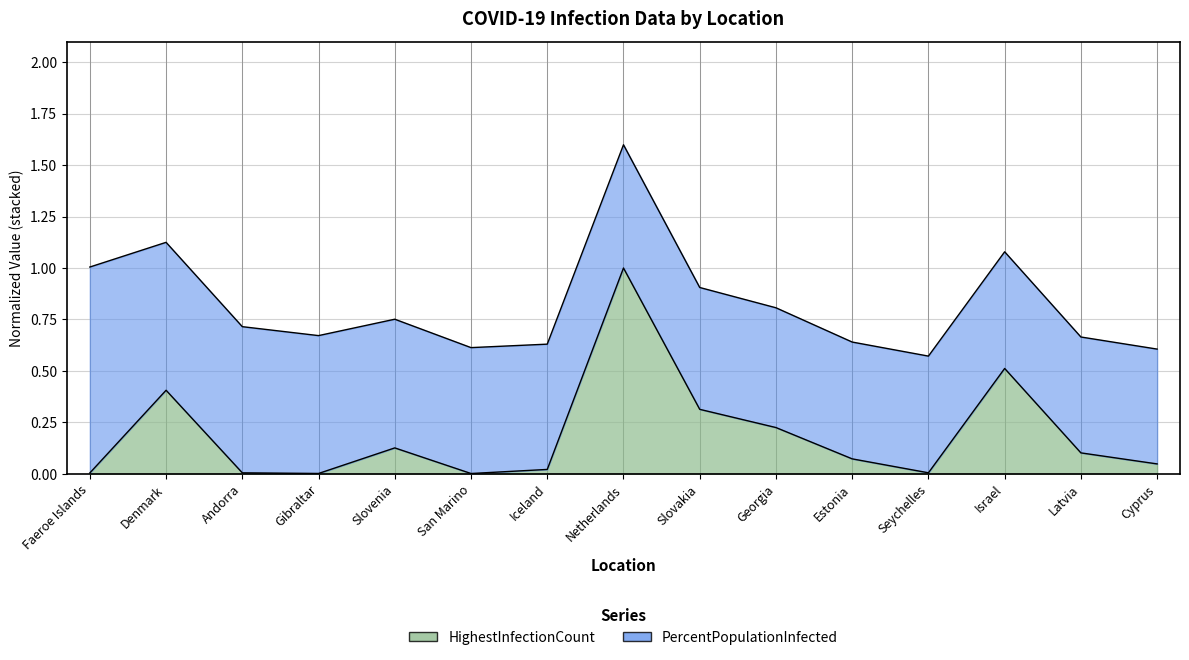

What is the difference between the values at Slovenia and San Marino?

0.1